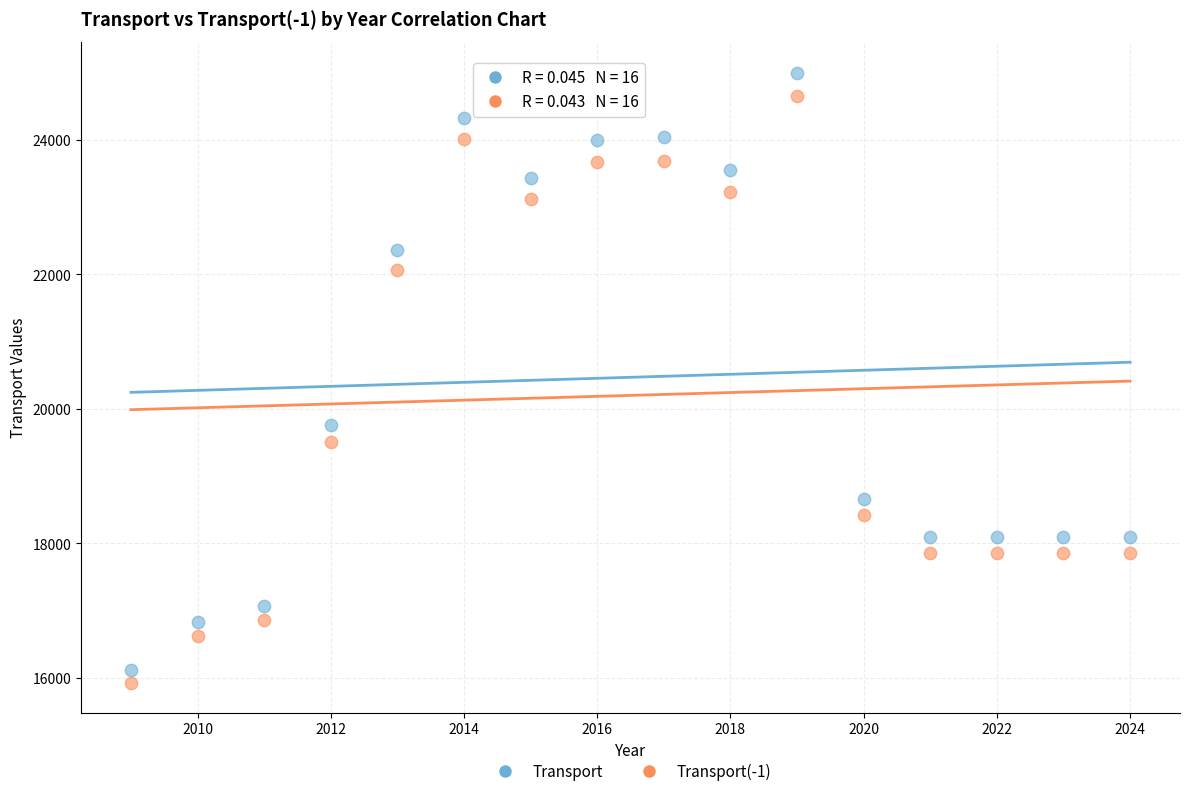

Which series has the widest spread of Y values?

Transport